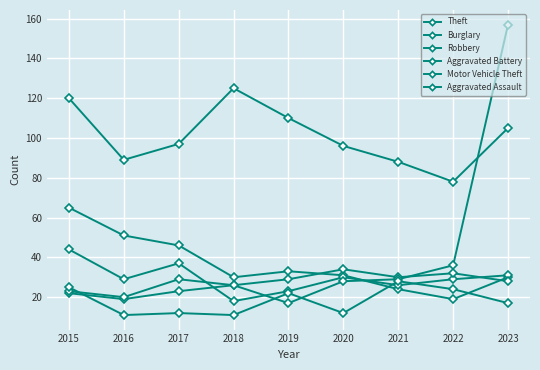

What is the difference between the maximum and minimum values in the Aggravated Battery series?

15